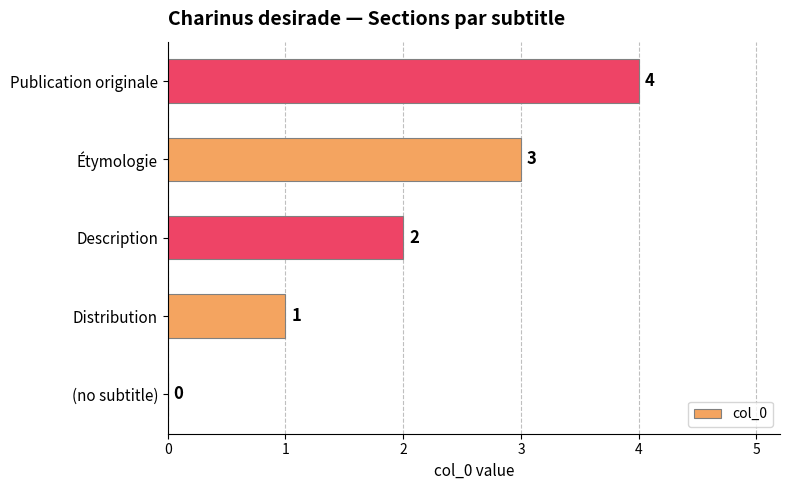

Are the bars grouped side by side (vs. stacked)?

No